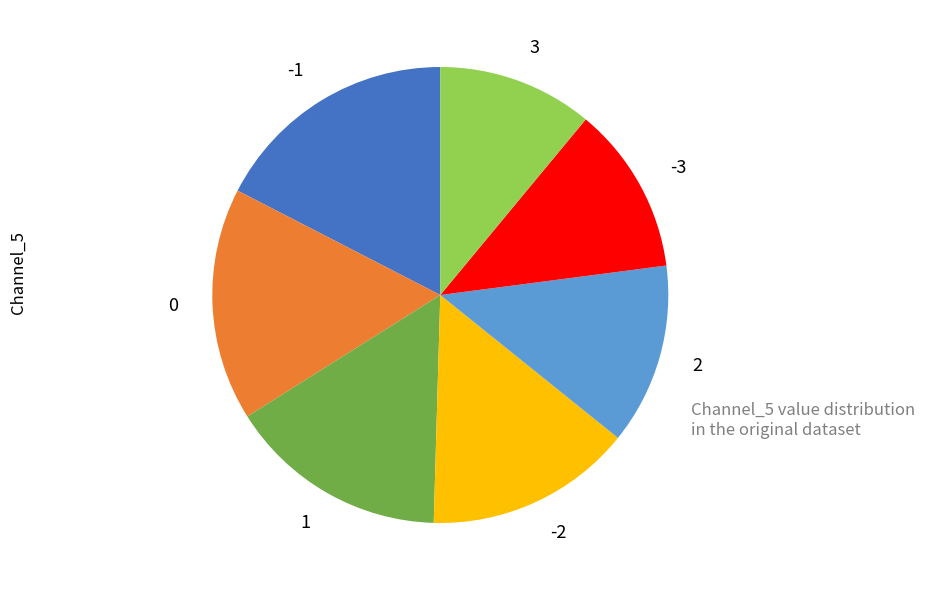

What is the smallest slice in the pie chart?

3